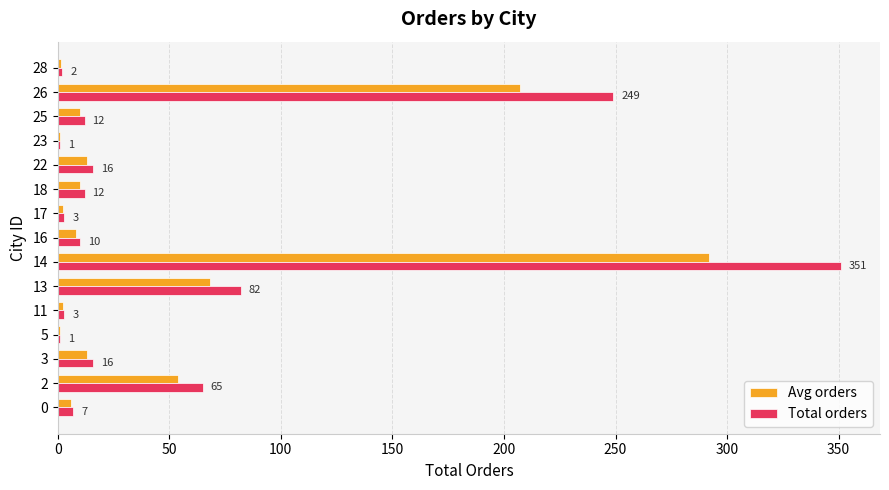

What is the highest value of the Total orders series?

351.0